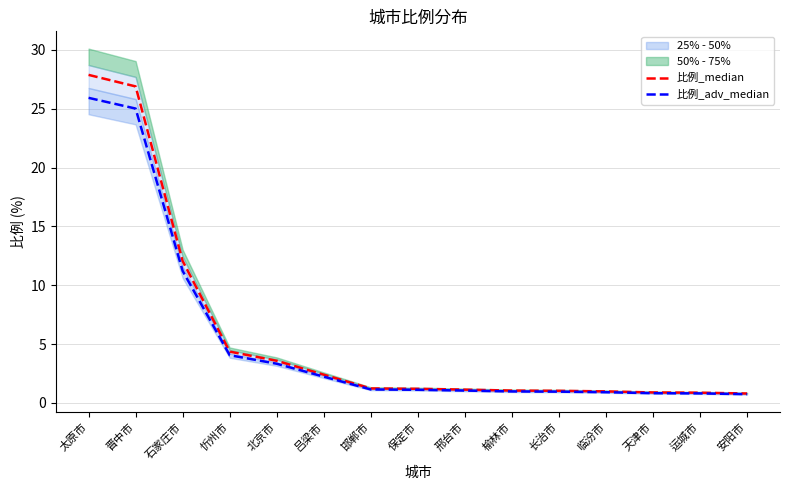

True or false: 比例_adv_median and 比例_median cross at least once.

False